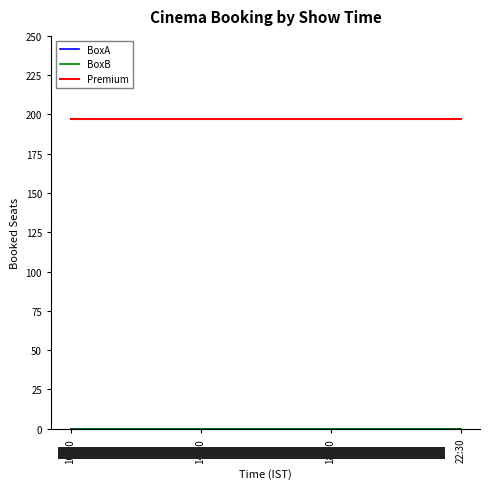

Is this an area chart (filled region under the line)?

No